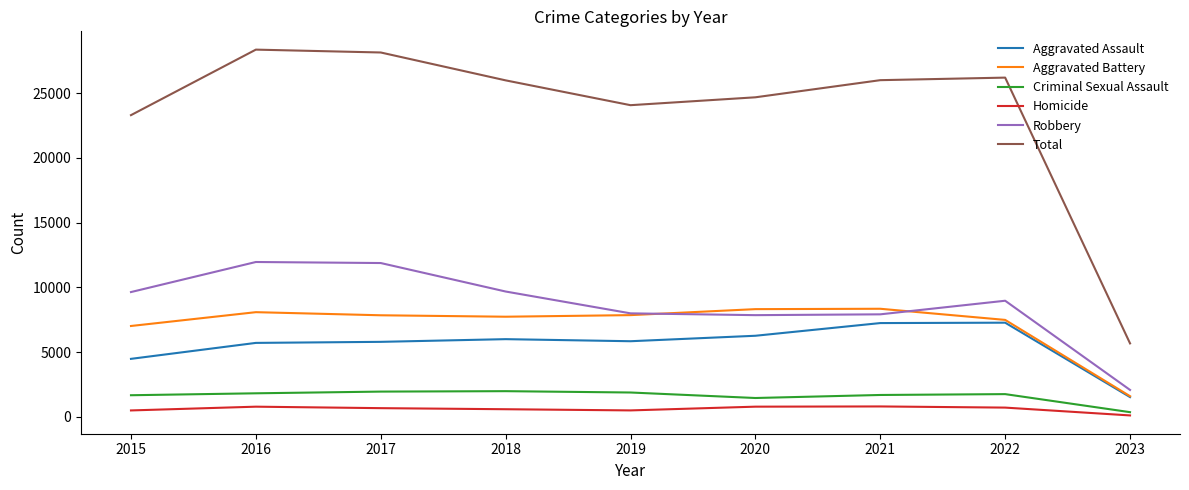

What is the highest value of the Total series?

28362